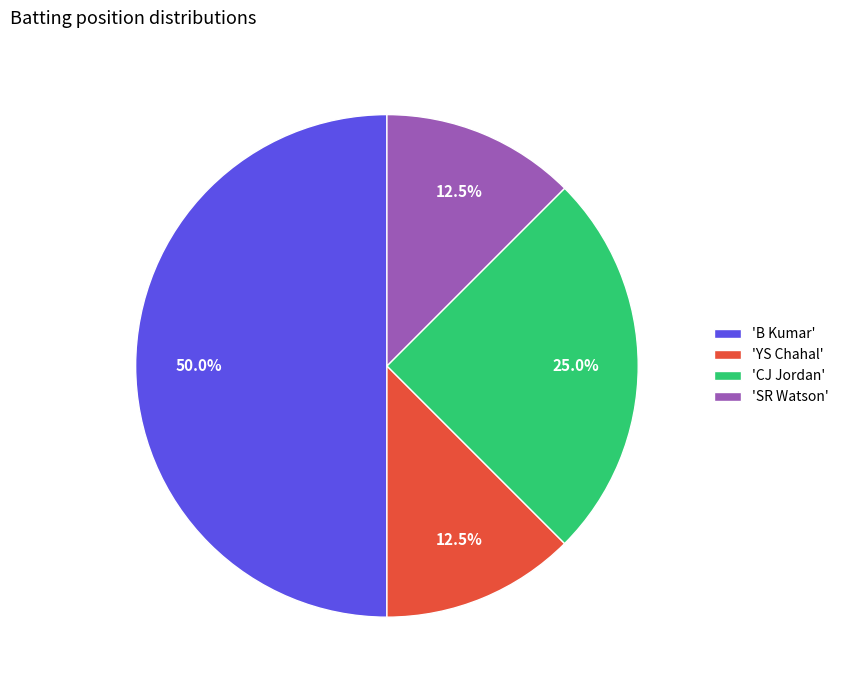

What is the largest slice in the pie chart?

'B Kumar'